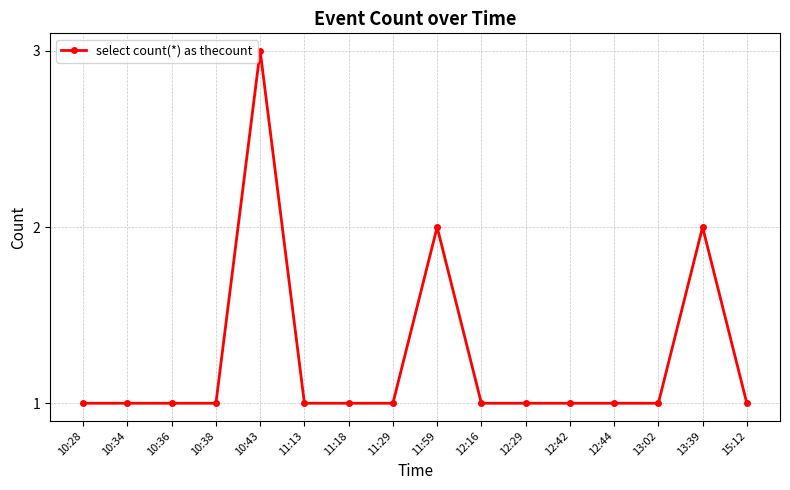

Read the value at 12:16.

1